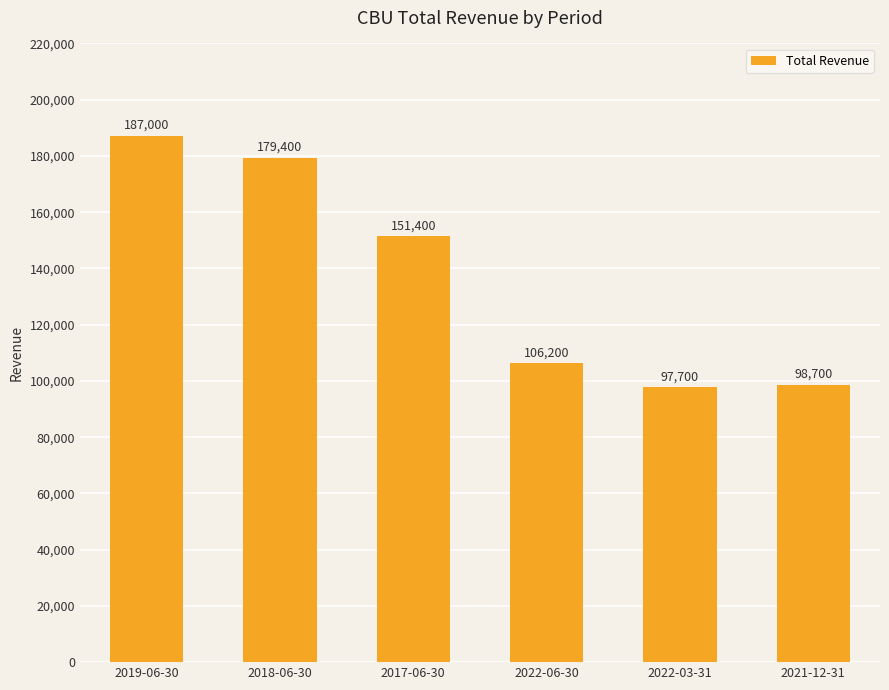

How many data points does each series have?

6